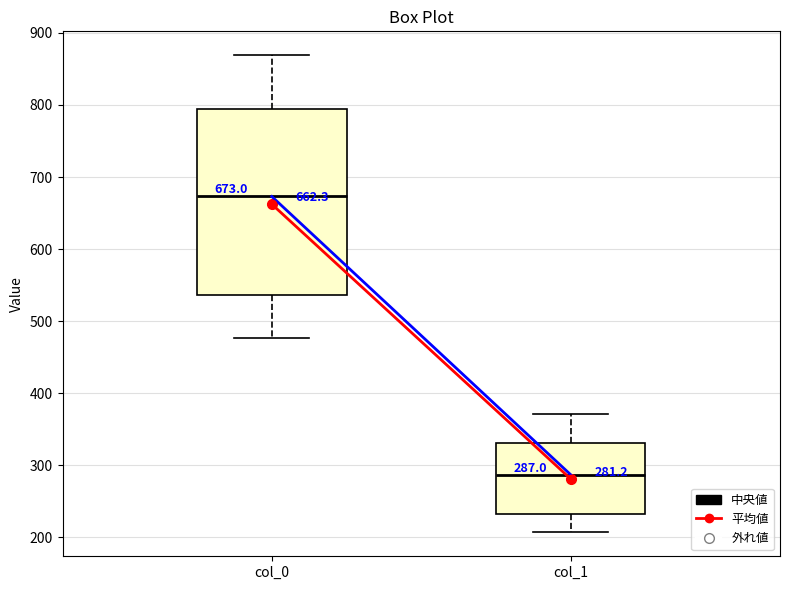

Which box has the lowest median line?

col_1